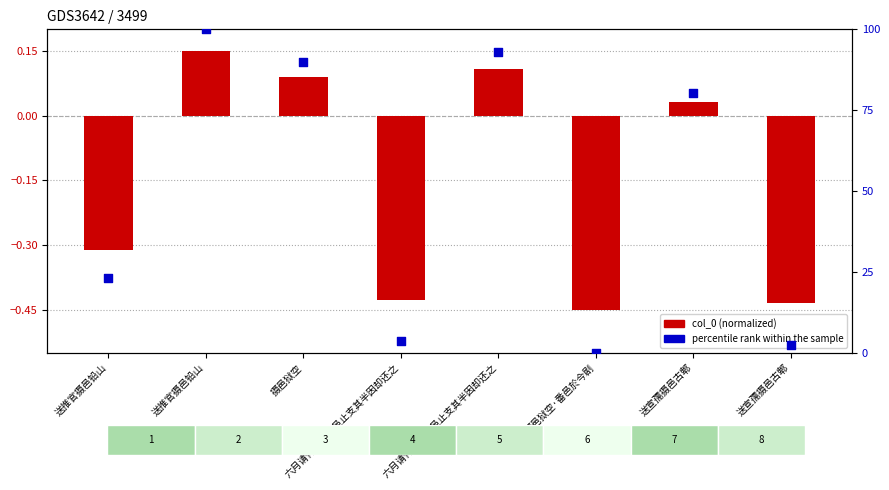

At how many categories does at least one series exceed 83?

3